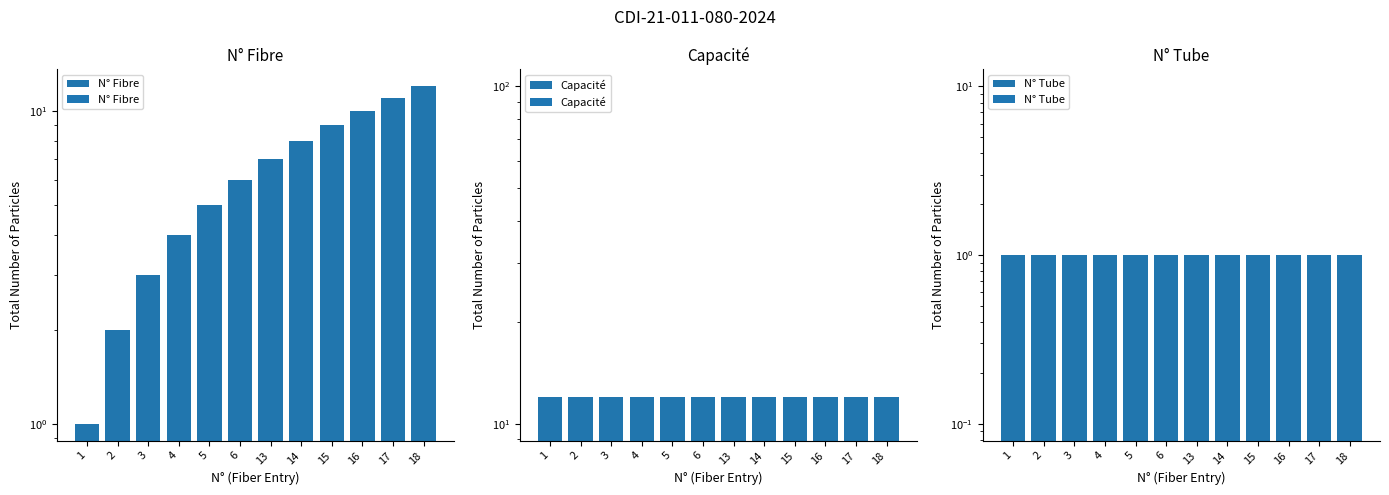

How many groups of bars are there?

12